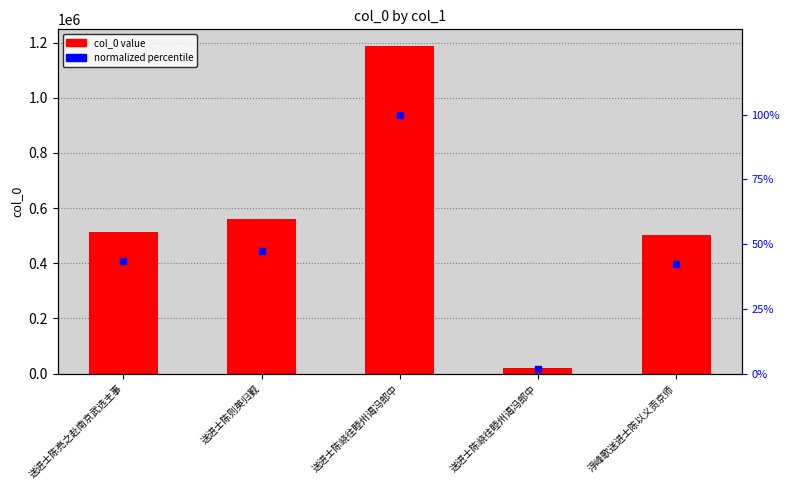

Which series has the largest total across all categories?

col_0